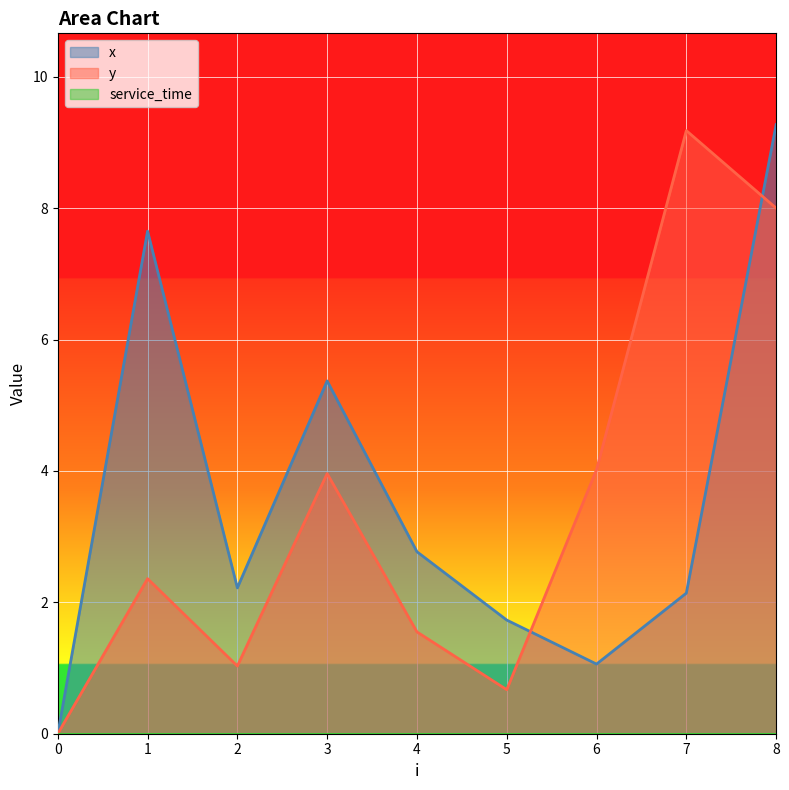

How many interior local peaks does the x series have?

2